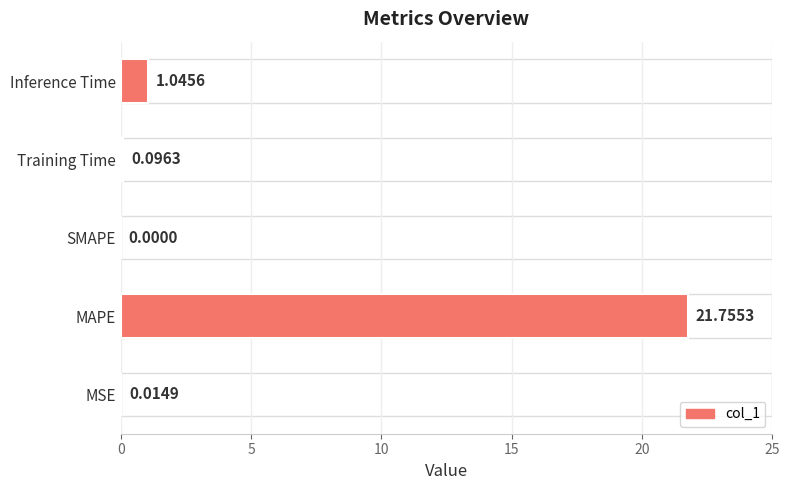

What is the change in value from SMAPE to Training Time?

+0.1